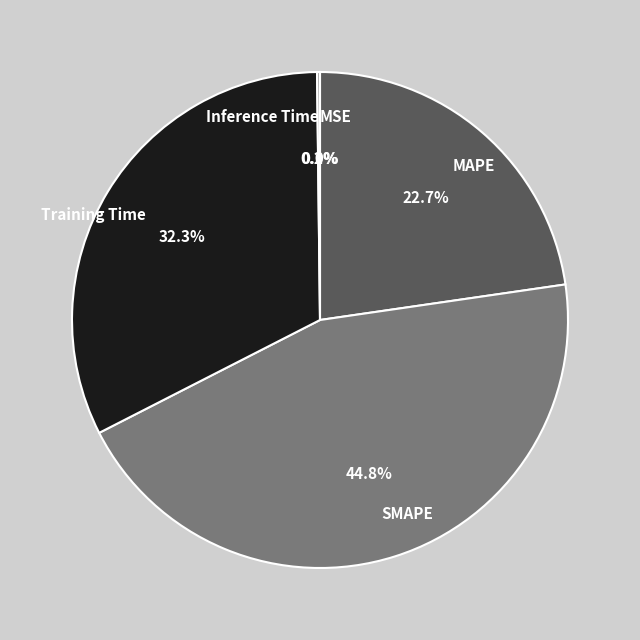

What is the ratio of the value at SMAPE to the value at Training Time?

1.4